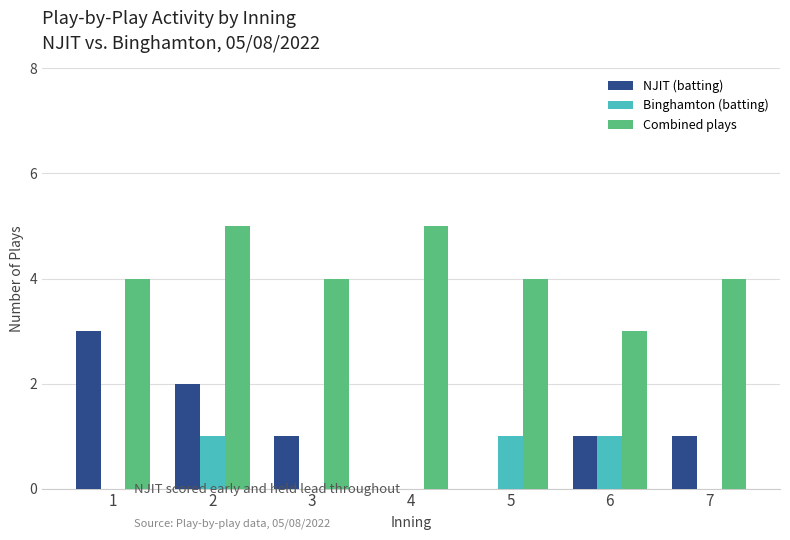

What is the sum of all Combined plays values?

29